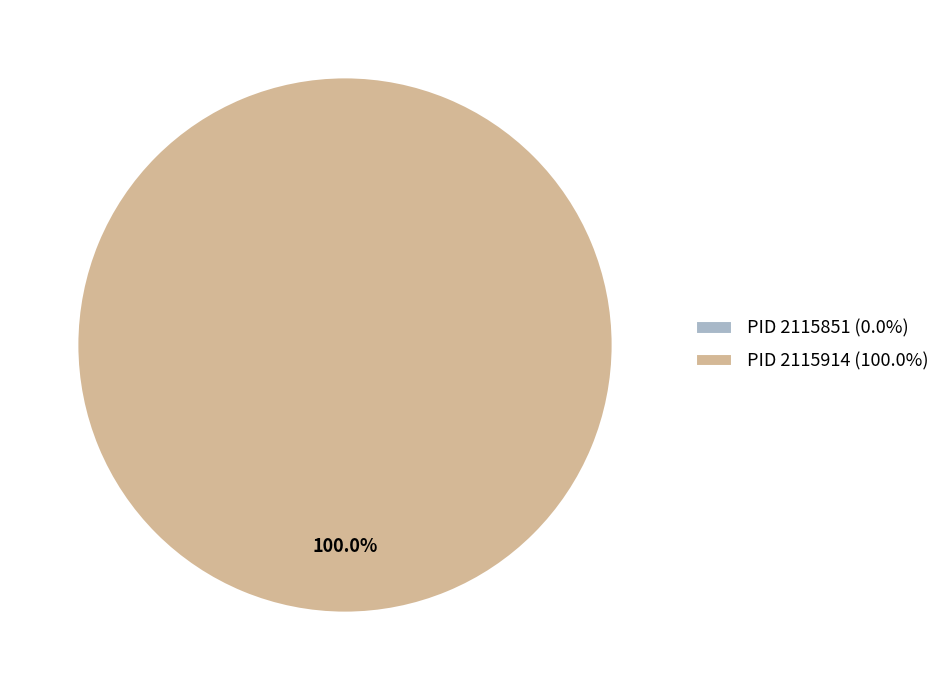

To the nearest percent, what is the average slice percentage?

50%